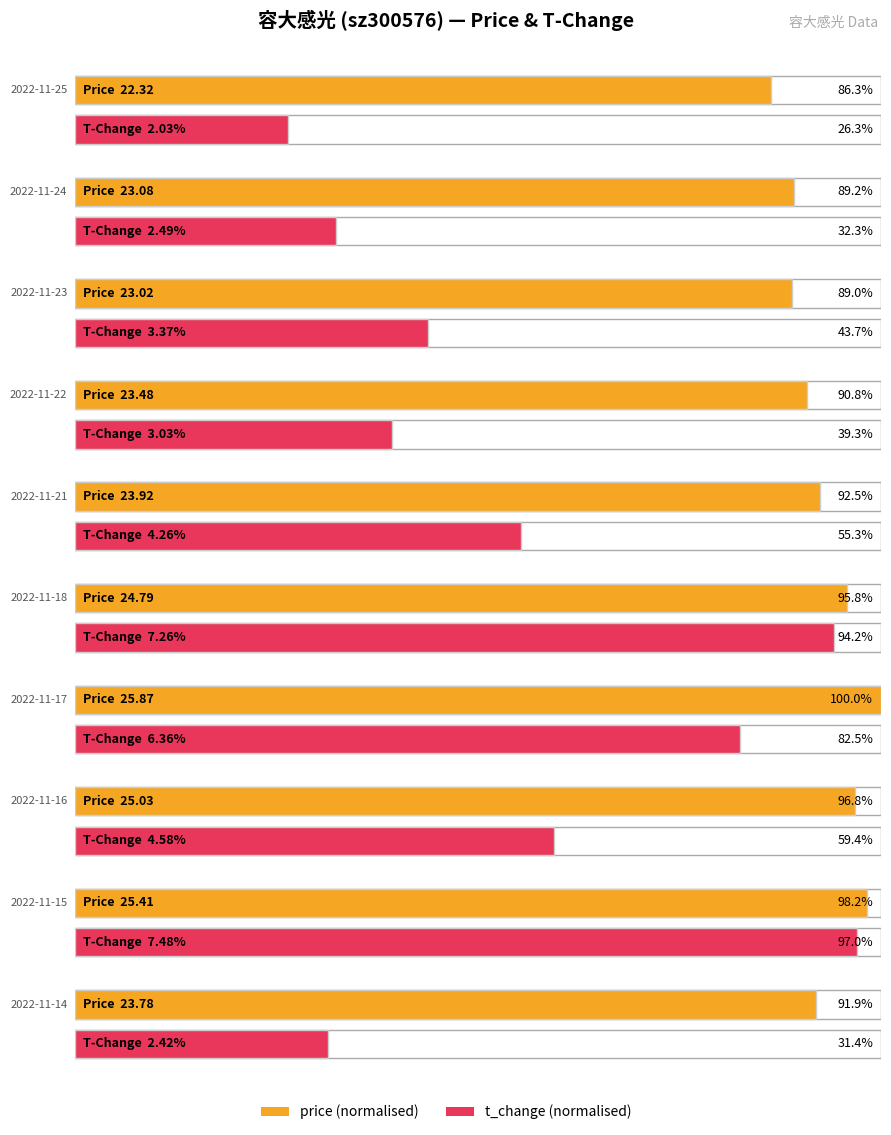

Is it true that t_change equals 6.8 at 2022-11-16?

False